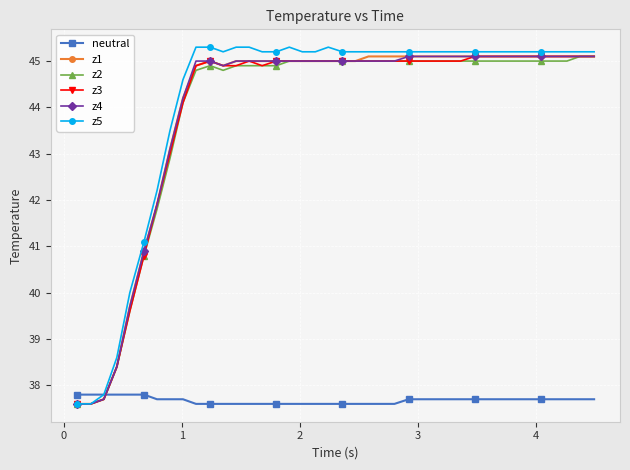

After their last crossing, which series has the higher values: neutral or z3?

z3